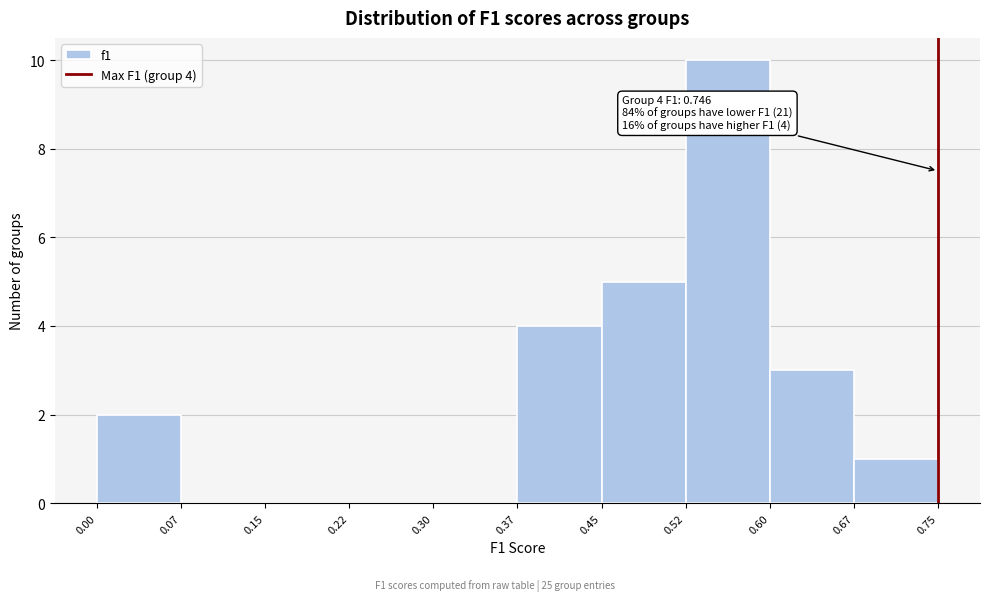

Which range on the x-axis has the tallest bar?

0.52 to 0.60